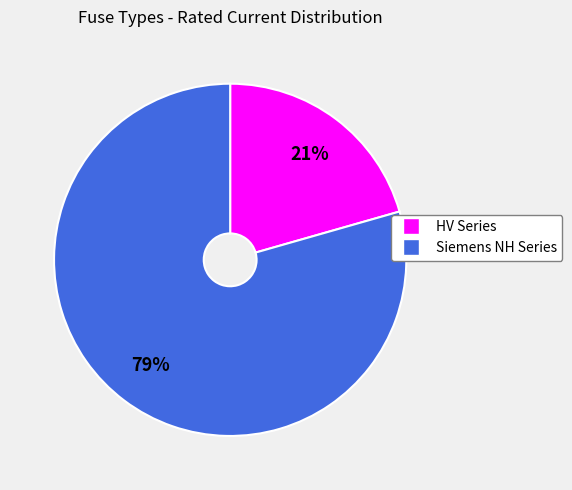

Does any single category account for the majority?

Yes